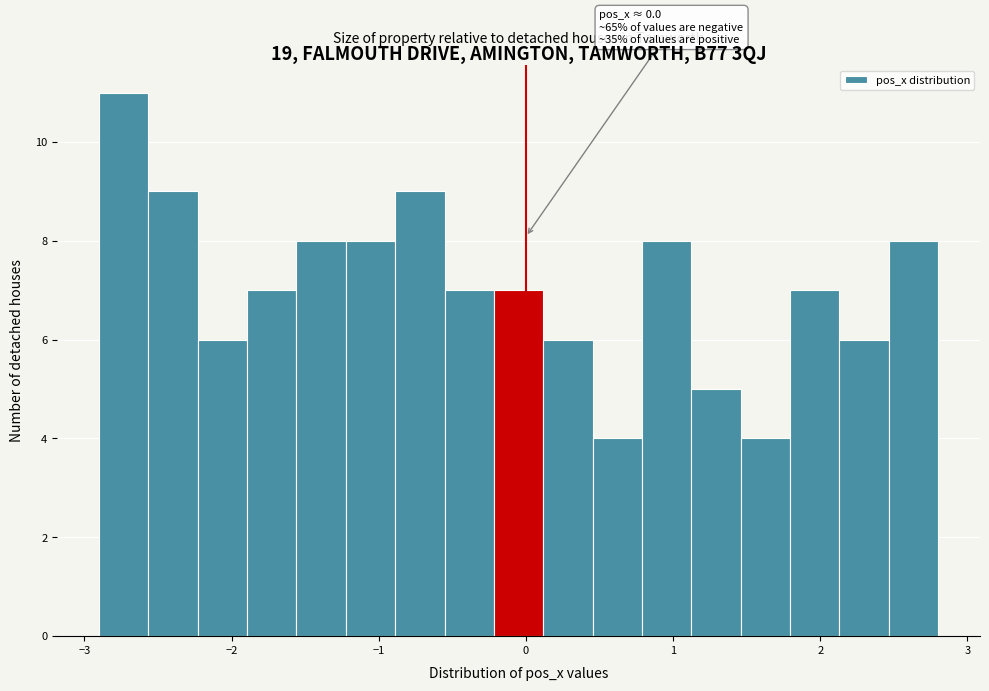

Read against the x-axis, roughly where is the centre of the tallest bar?

-2.7